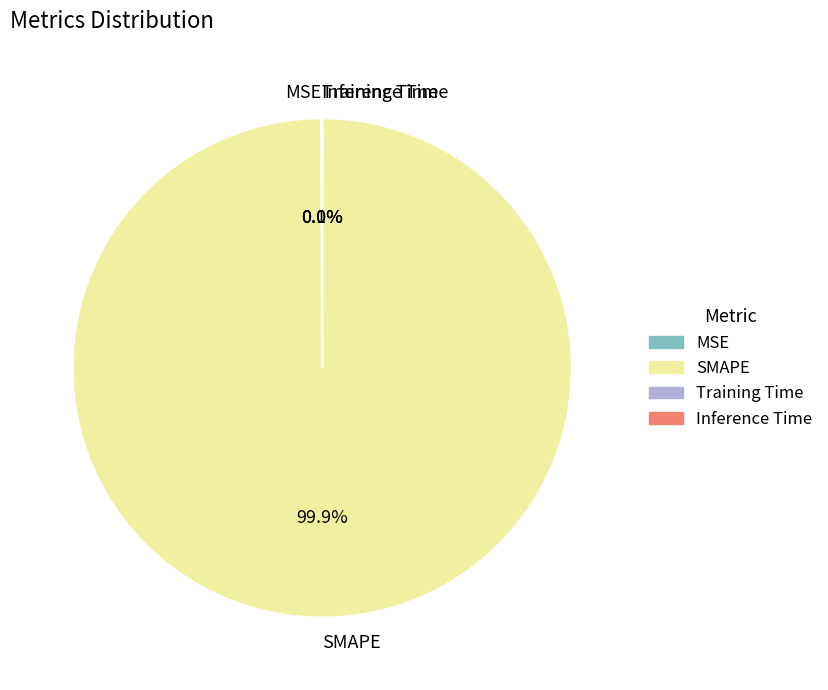

What is the largest slice in the pie chart?

SMAPE